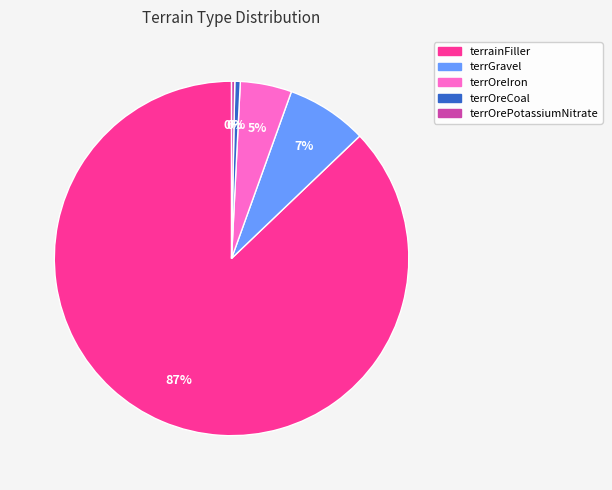

Which slice is the largest?

terrainFiller